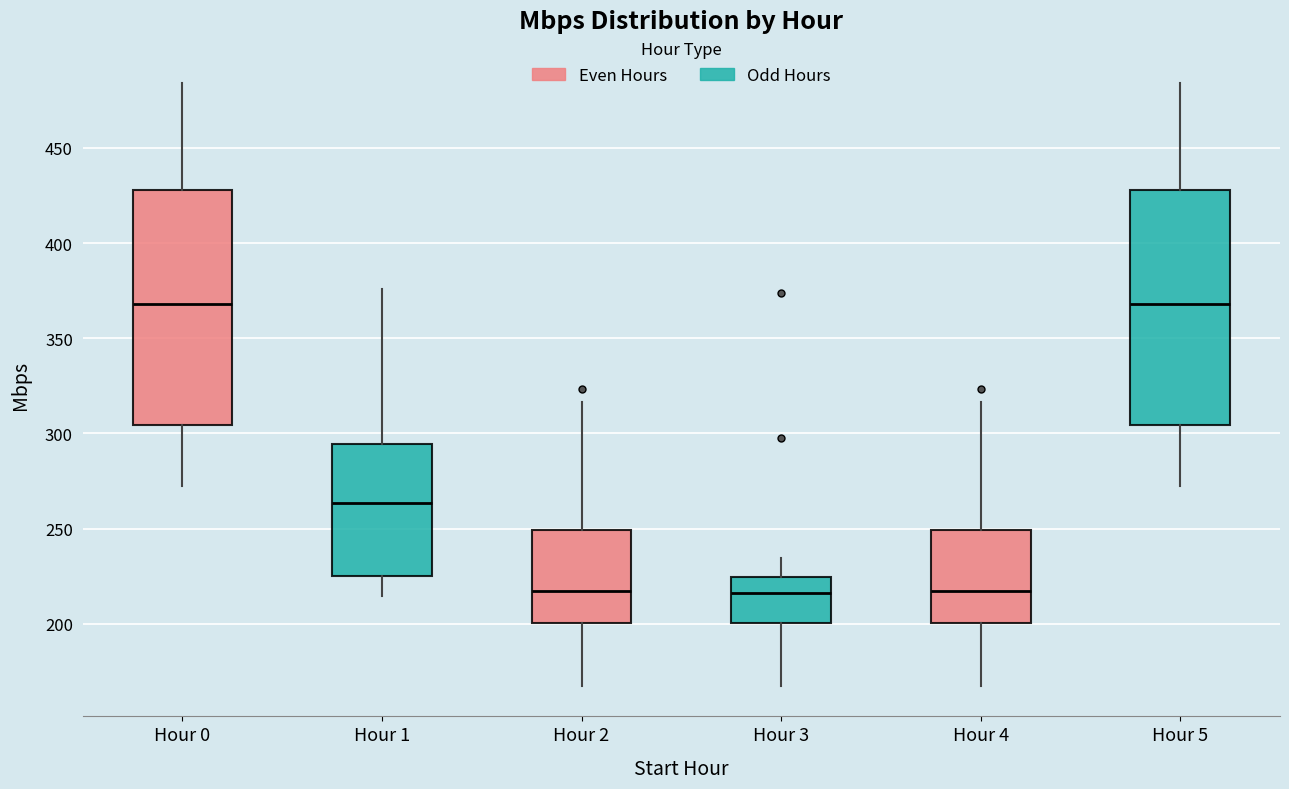

Reading left to right, transcribe this box plot: for each box, give where its median line is, the range the box spans, and where its two whiskers end, as read against the y-axis. The values are not printed on the chart, so give them approximately, as read against the axis.

Hour 0: median 370, box 305 to 430, whiskers 270 to 485
Hour 1: median 265, box 225 to 295, whiskers 215 to 375
Hour 2: median 215, box 200 to 250, whiskers 165 to 315
Hour 3: median 215, box 200 to 225, whiskers 165 to 235
Hour 4: median 215, box 200 to 250, whiskers 165 to 315
Hour 5: median 370, box 305 to 430, whiskers 270 to 485